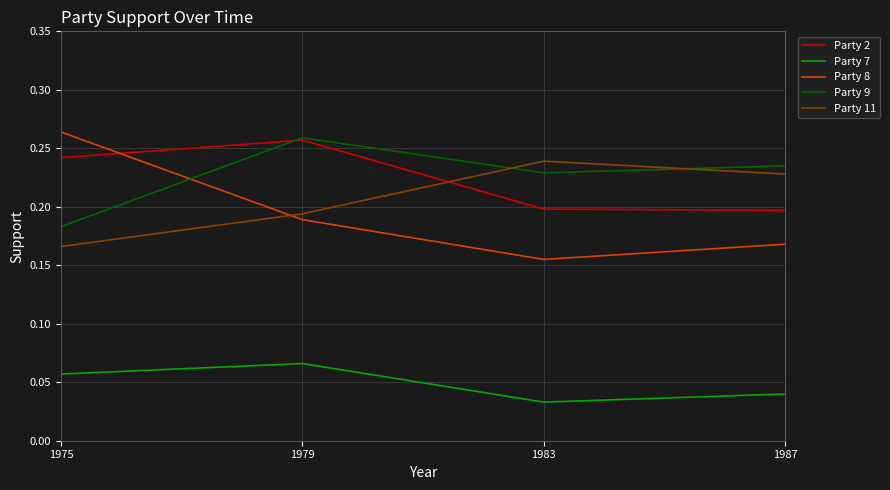

At which category does the chart reach its minimum across all series?

1983